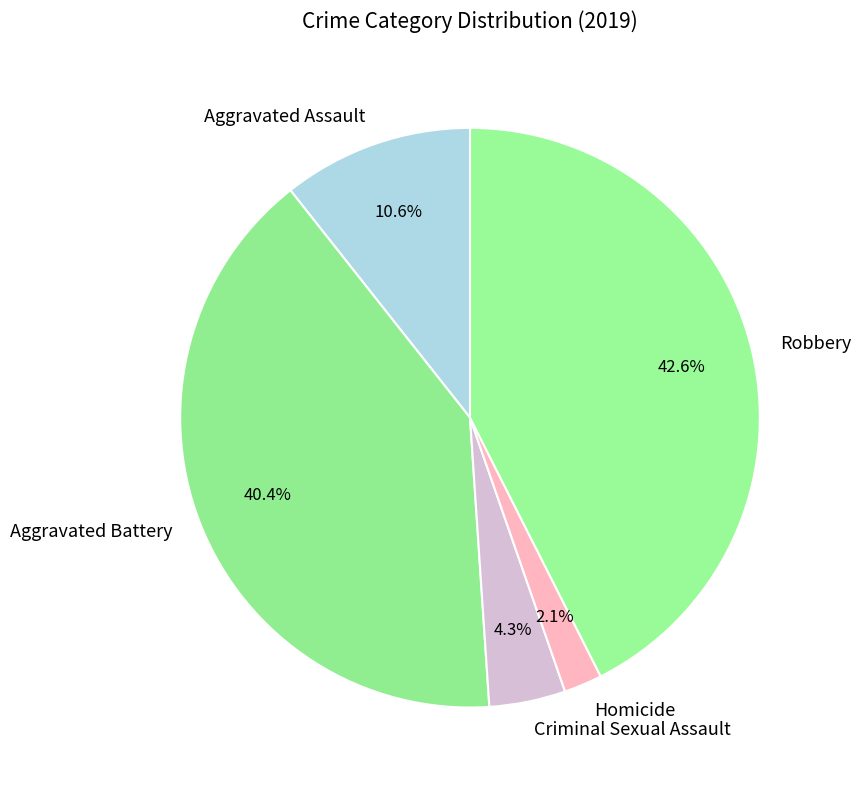

Combined, do Aggravated Battery and Aggravated Assault account for over 50%?

Yes